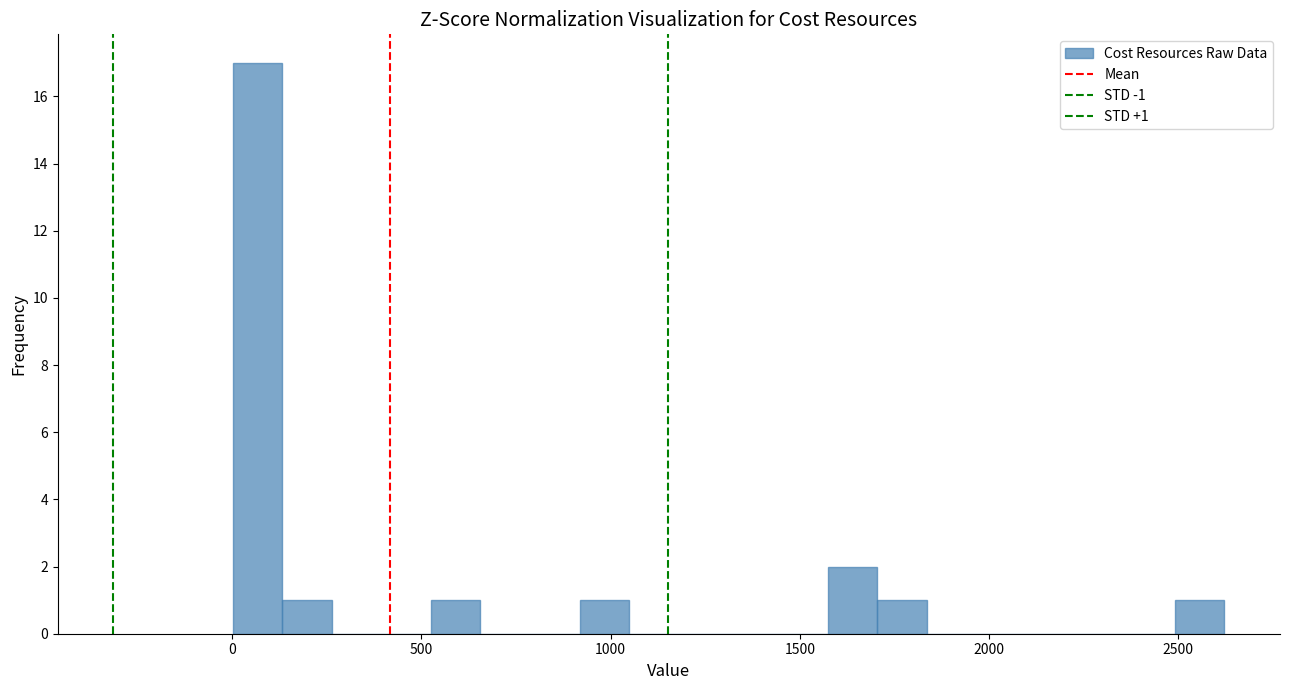

Read against the x-axis, roughly where is the centre of the tallest bar?

50